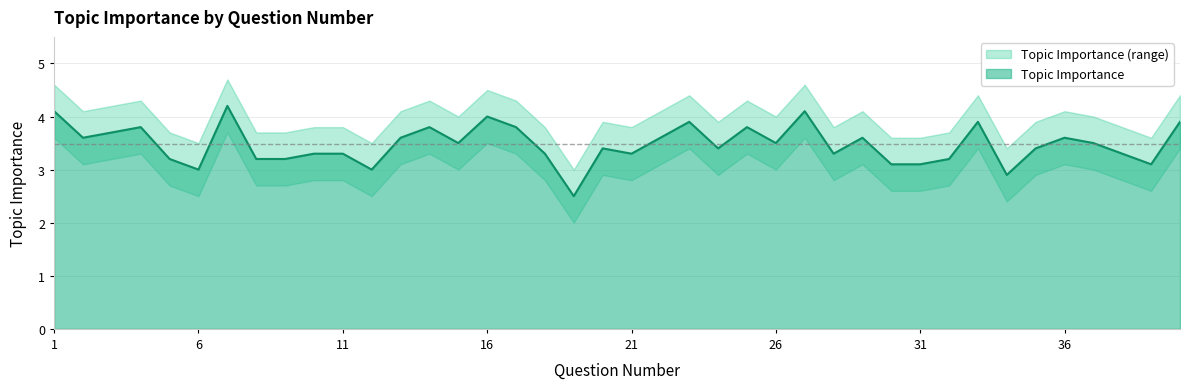

What is the average value?

3.5